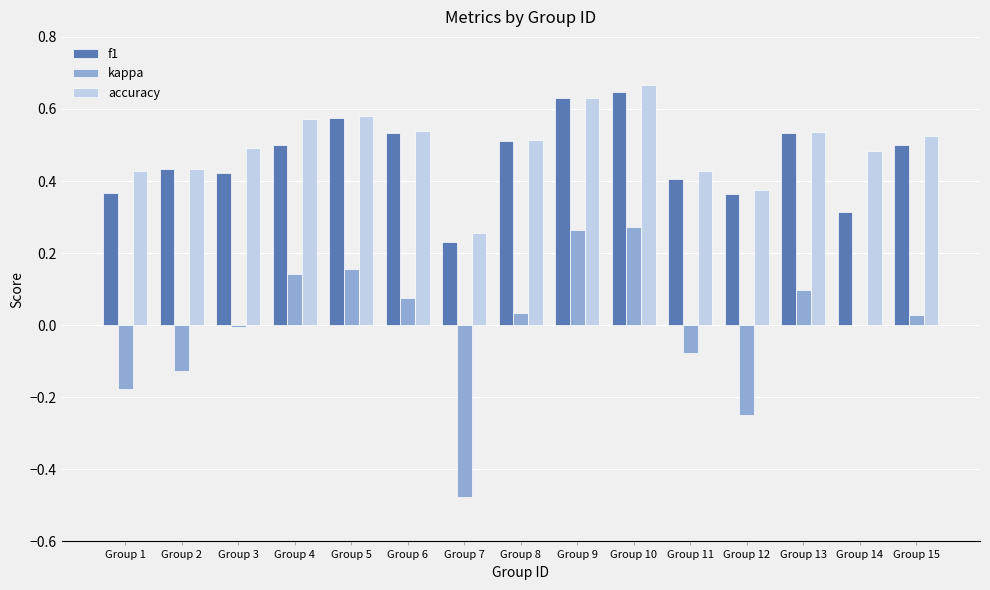

How many groups of bars are there?

15